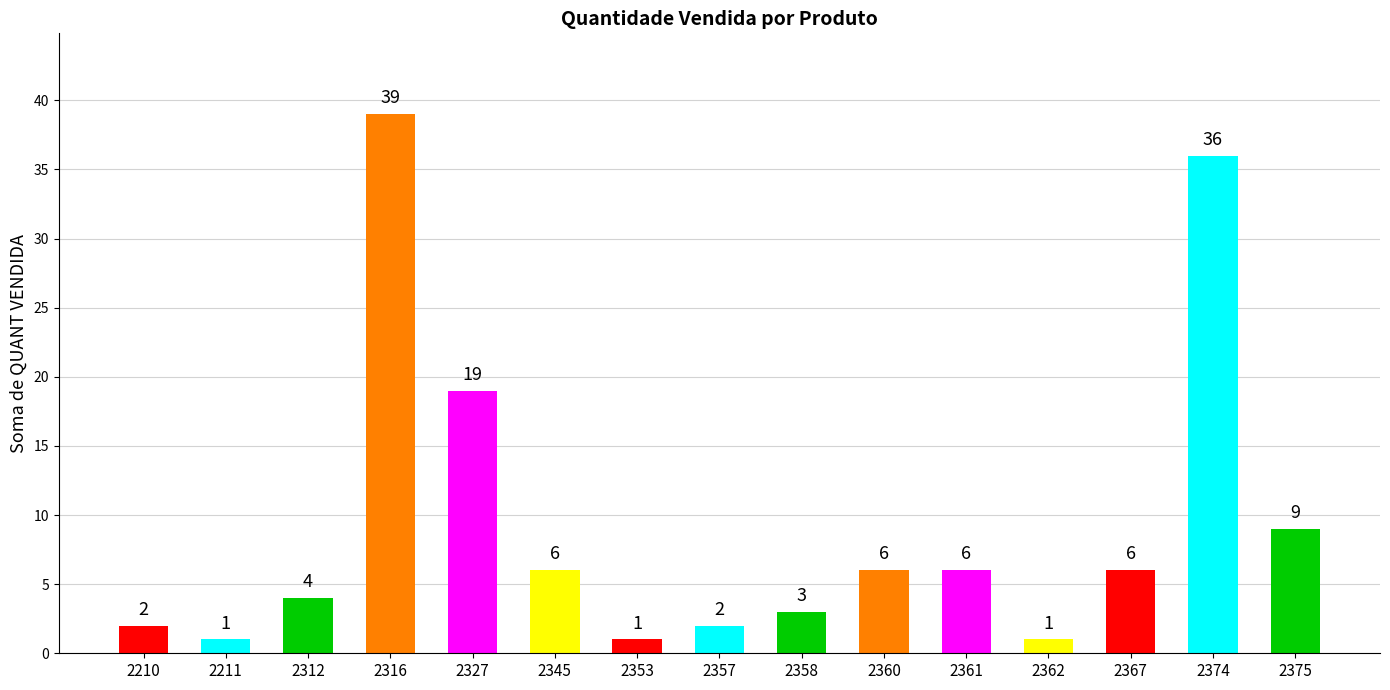

What is the difference between the maximum and minimum values?

38